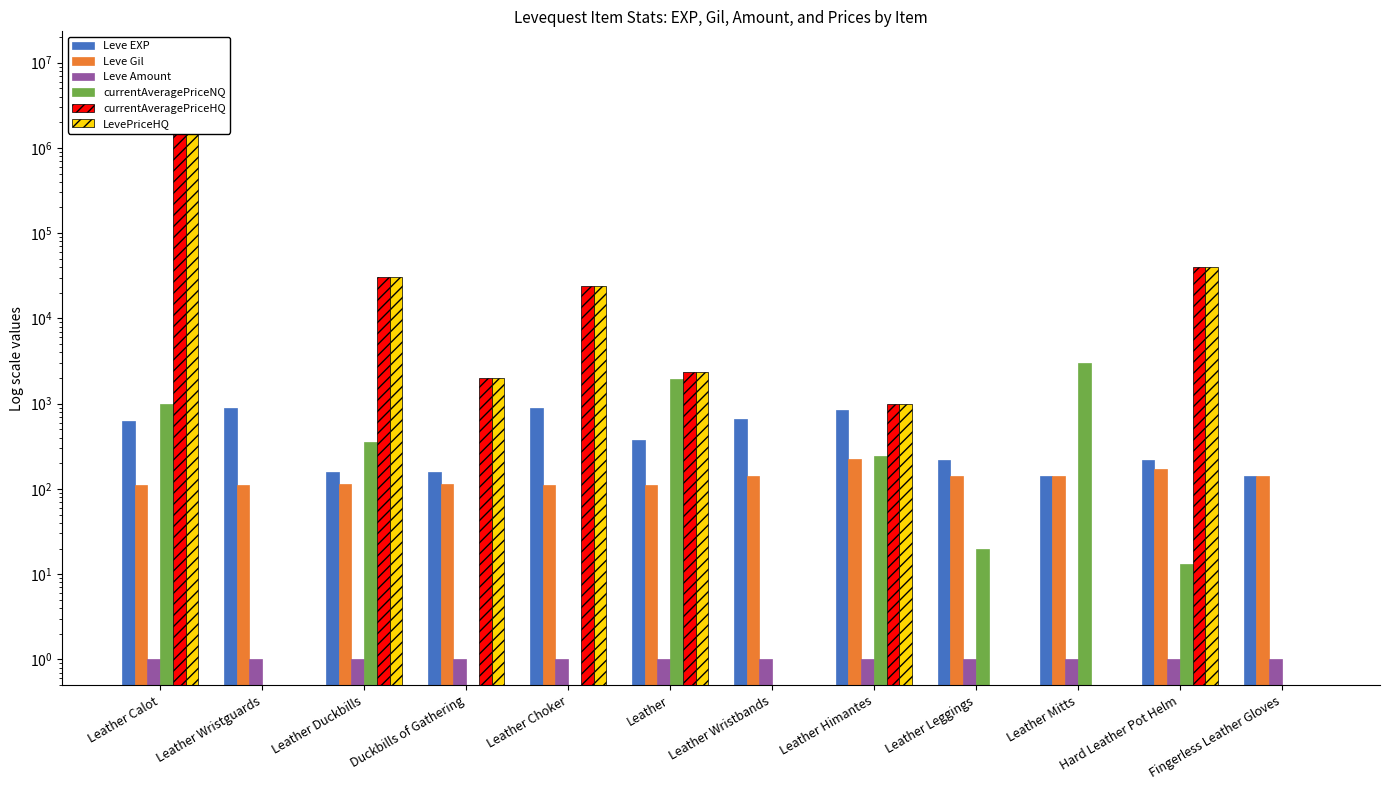

Rank the categories by currentAveragePriceHQ value from highest to lowest.

Leather Calot, Hard Leather Pot Helm, Leather Duckbills, Leather Choker, Leather, Duckbills of Gathering, Leather Himantes, Leather Wristguards, Leather Wristbands, Leather Leggings, Leather Mitts, Fingerless Leather Gloves